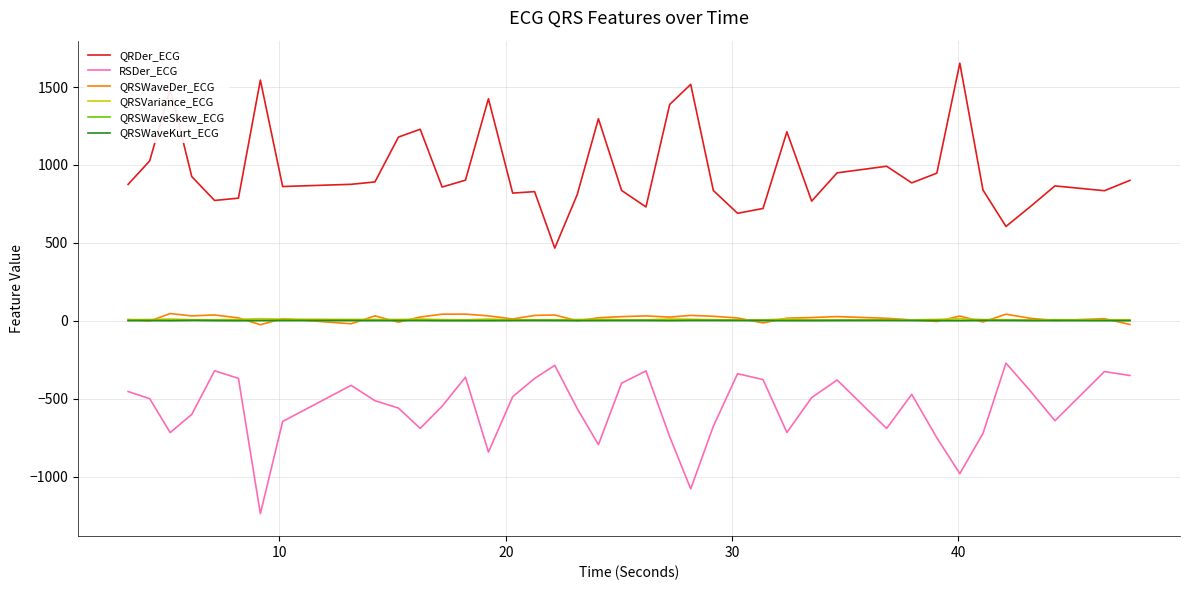

What is the minimum value shown in the chart?

-1237.7